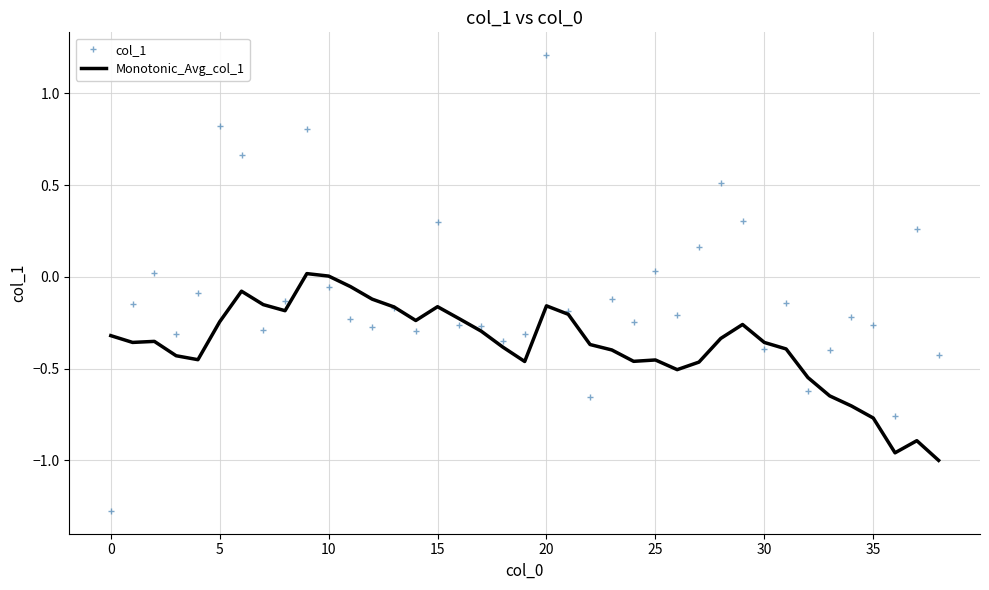

Which series has the widest spread of values?

col_1